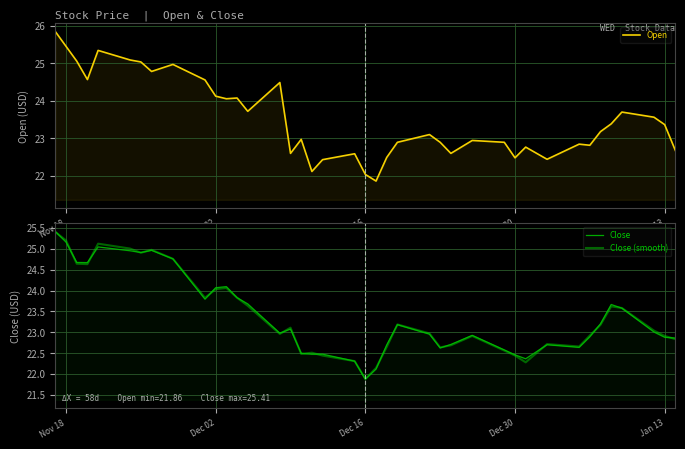

Where do Close and Open first cross each other?

Dec 16 and Dec 30